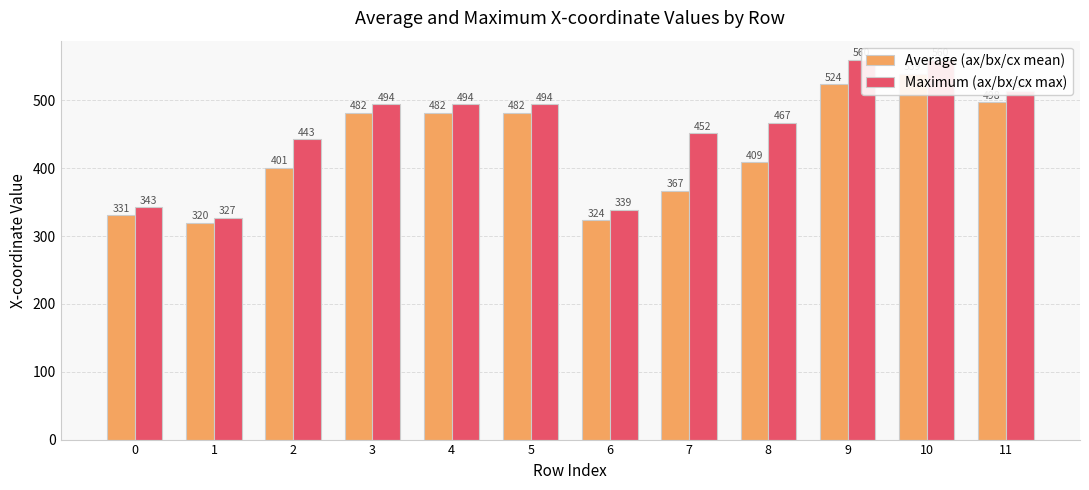

The Average (ax/bx/cx mean) series shows 539.3 at 10. True or false?

True